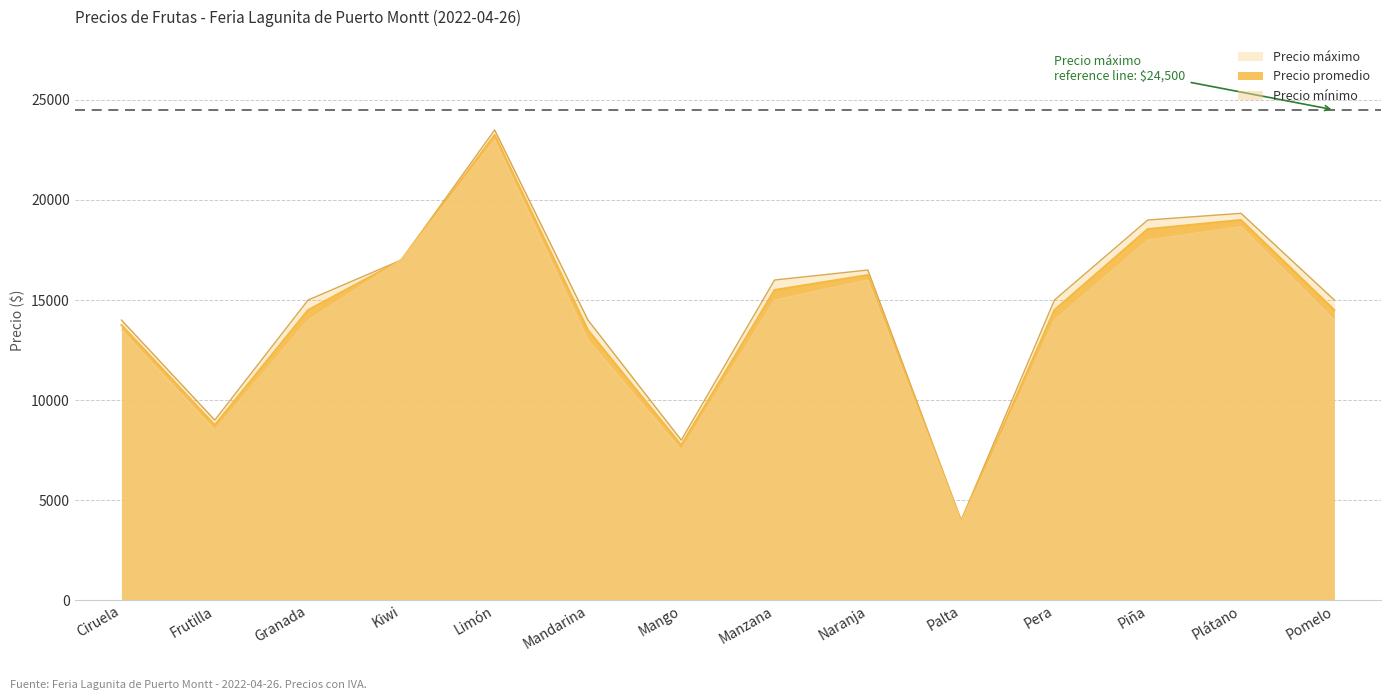

Which series has the largest total across all categories?

Precio máximo